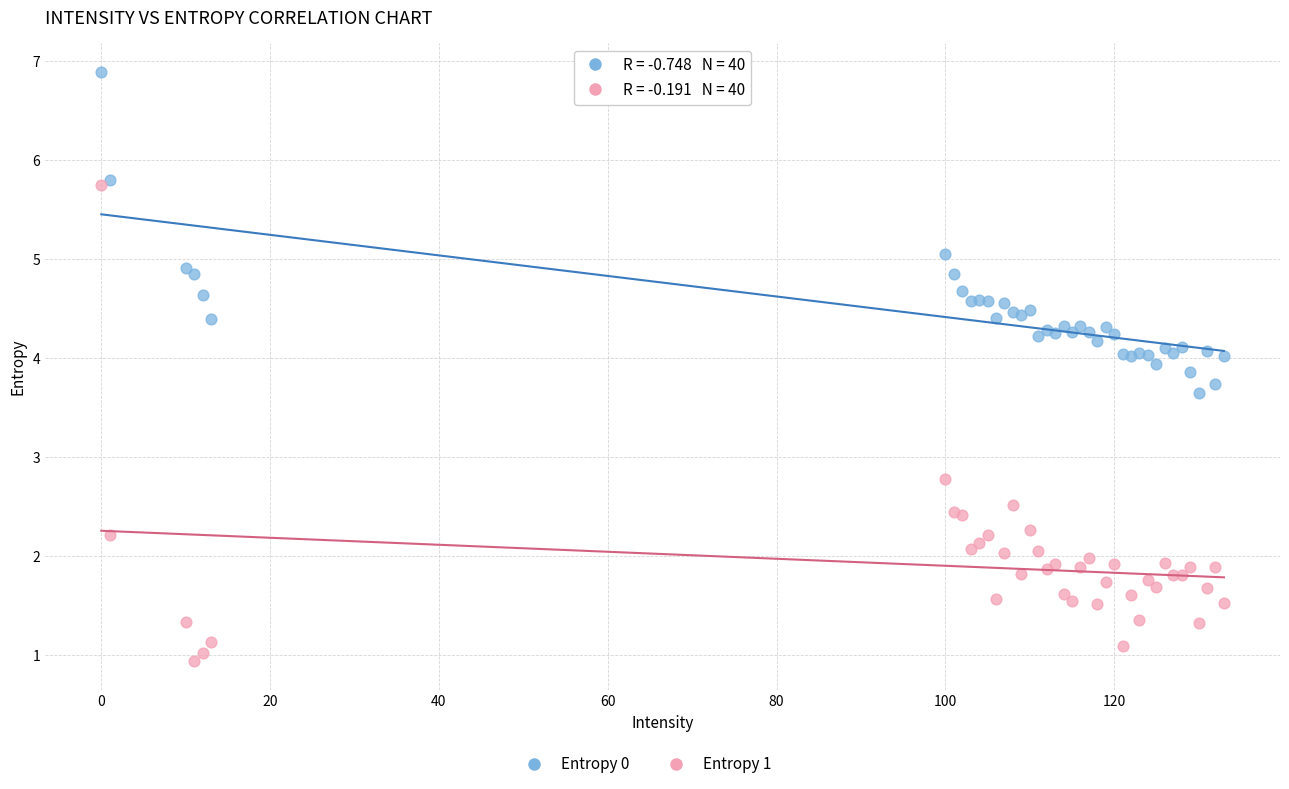

Which series has the widest spread of Y values?

Entropy 1